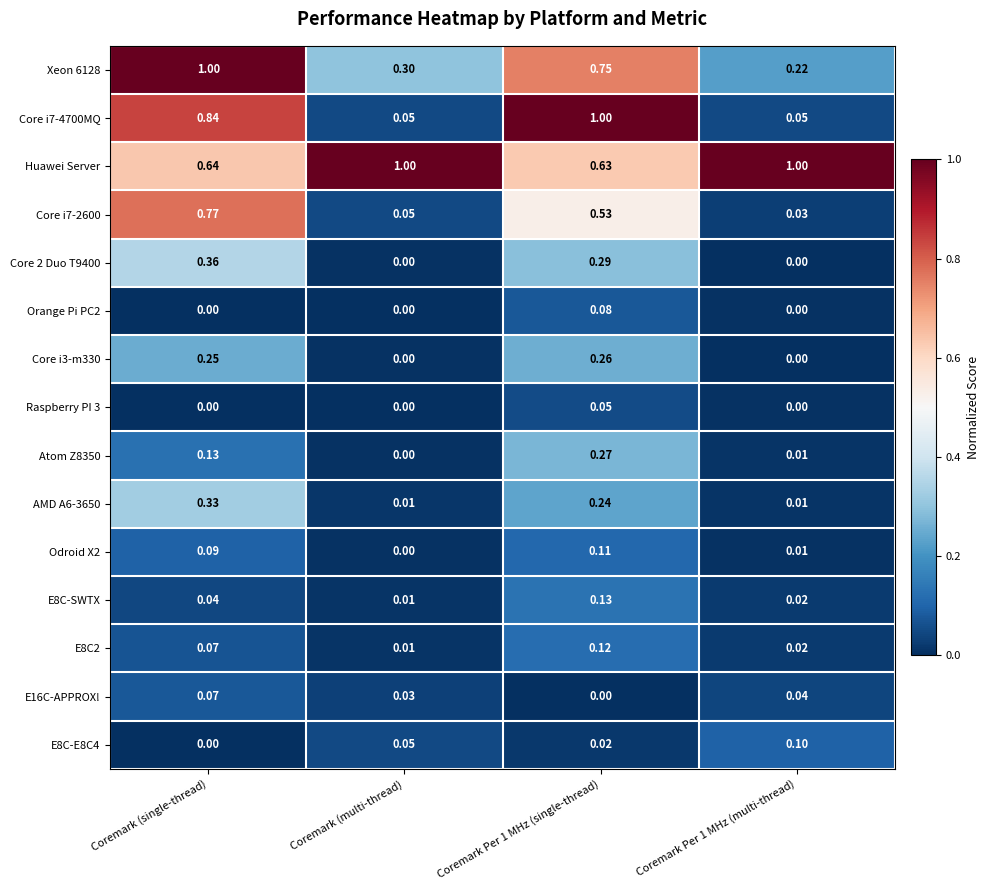

Which series has the largest total across all categories?

Huawei Server